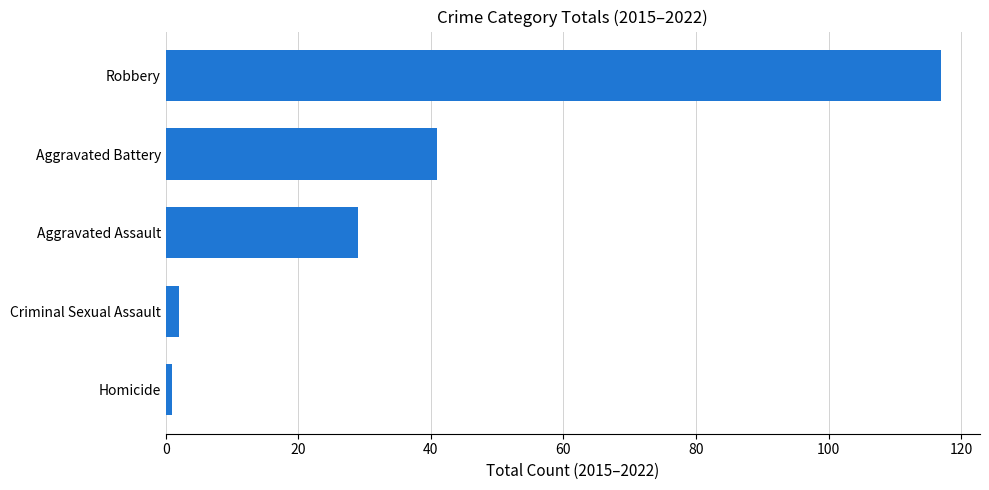

Rank the categories by value from highest to lowest.

Robbery, Aggravated Battery, Aggravated Assault, Criminal Sexual Assault, Homicide